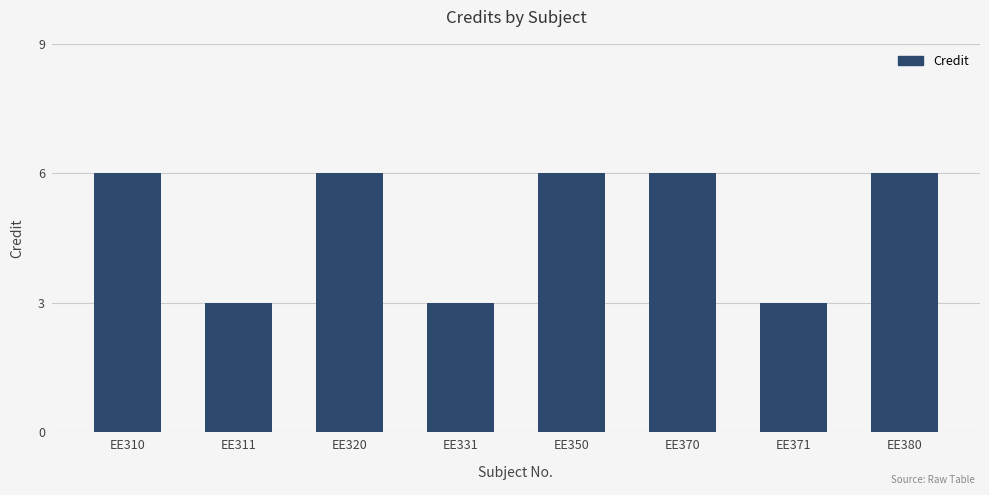

What is the average value?

5